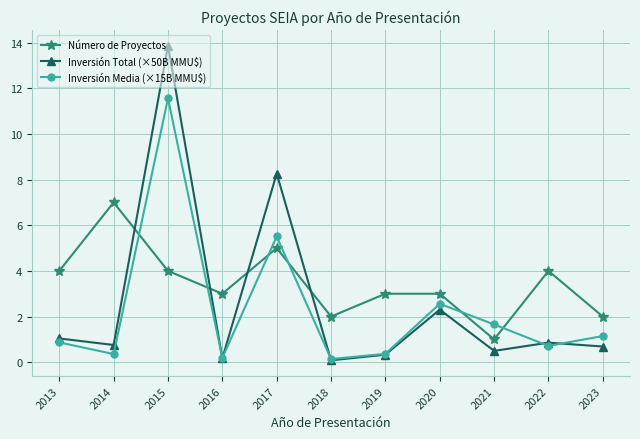

Which series changed the most between 2018 and 2021?

Inversión Media (×15B MMU$)